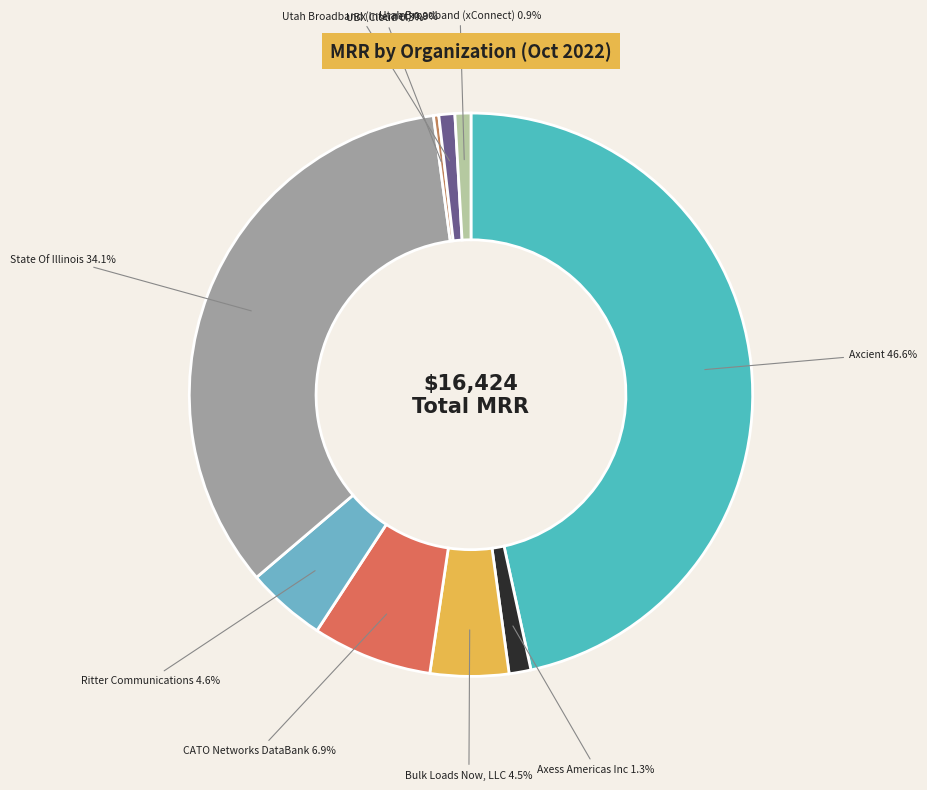

To the nearest percent, what is the combined percentage of Bulk Loads Now, LLC and Axess Americas Inc?

6%